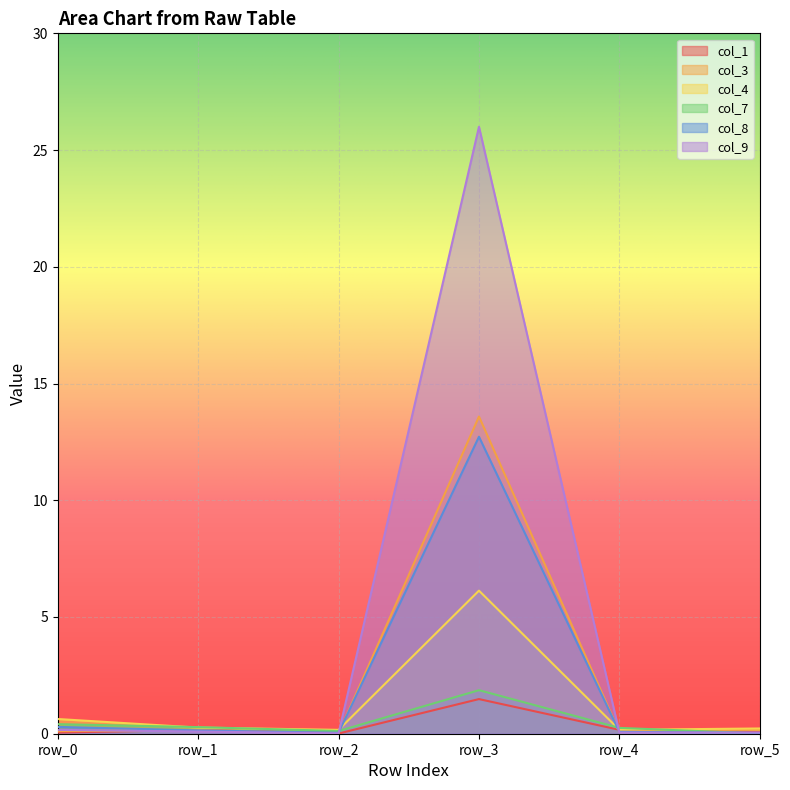

The value of col_7 at row_5 is 0.0. True or false?

False